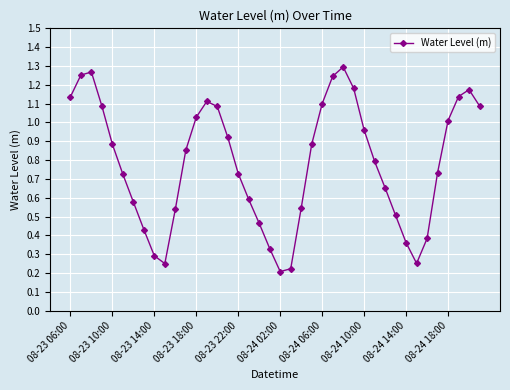

Does the chart have visible grid lines?

Yes